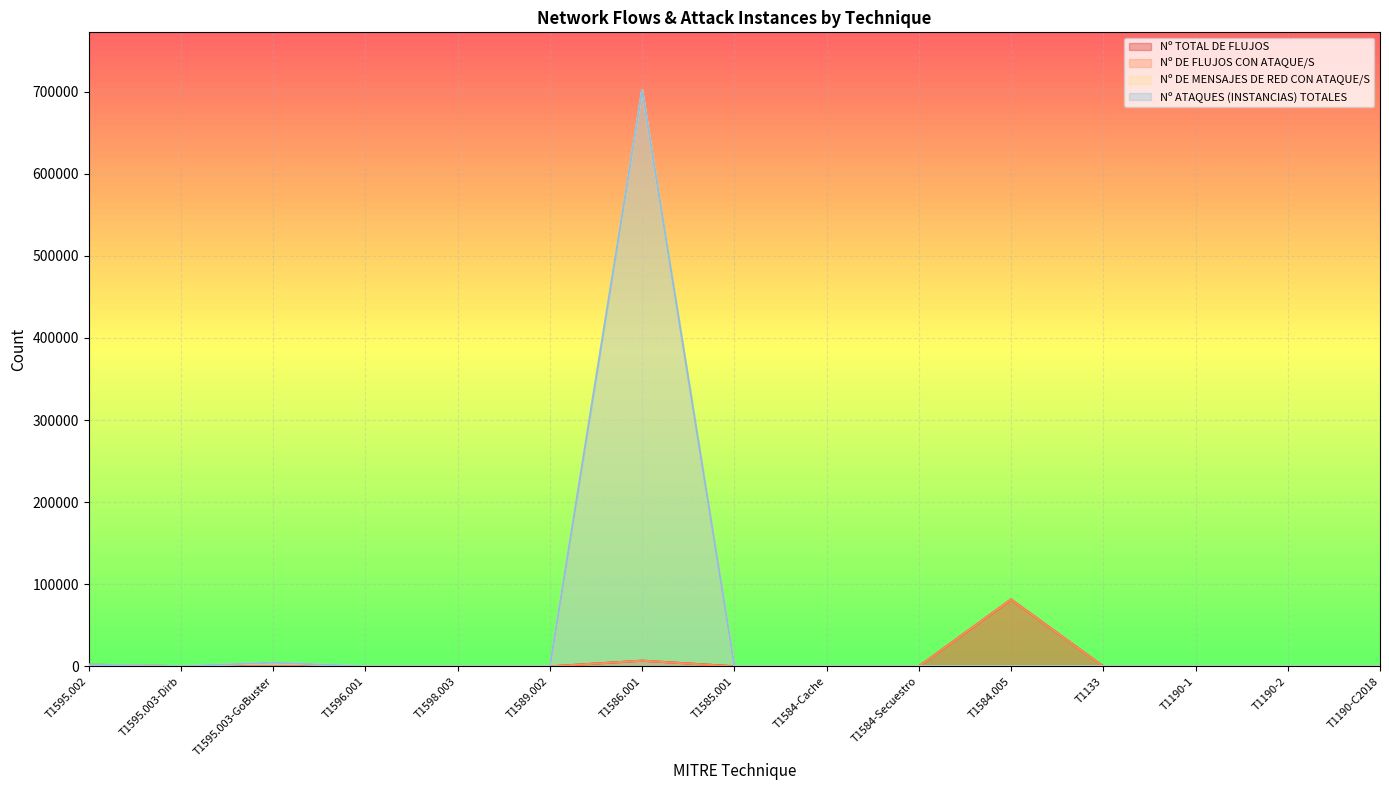

What are all the series names shown in the legend?

Nº TOTAL DE FLUJOS, Nº DE FLUJOS CON ATAQUE/S, Nº DE MENSAJES DE RED CON ATAQUE/S, Nº ATAQUES (INSTANCIAS) TOTALES